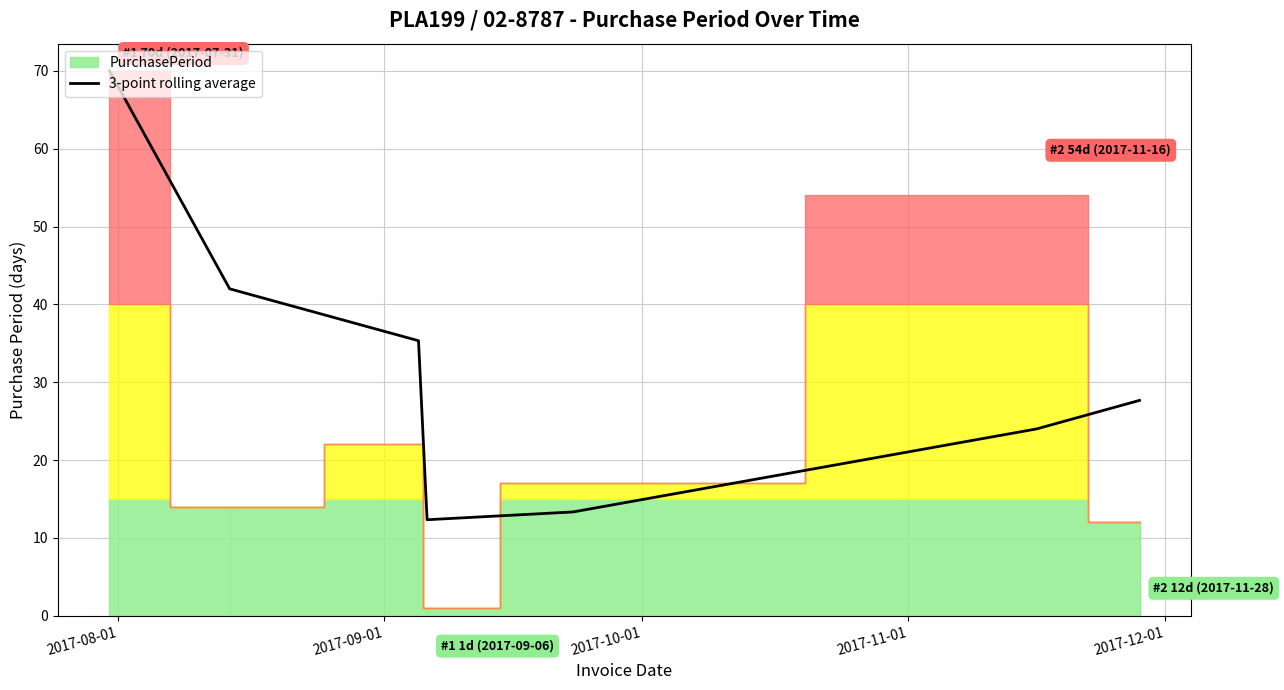

What is the greatest value displayed?

70.0